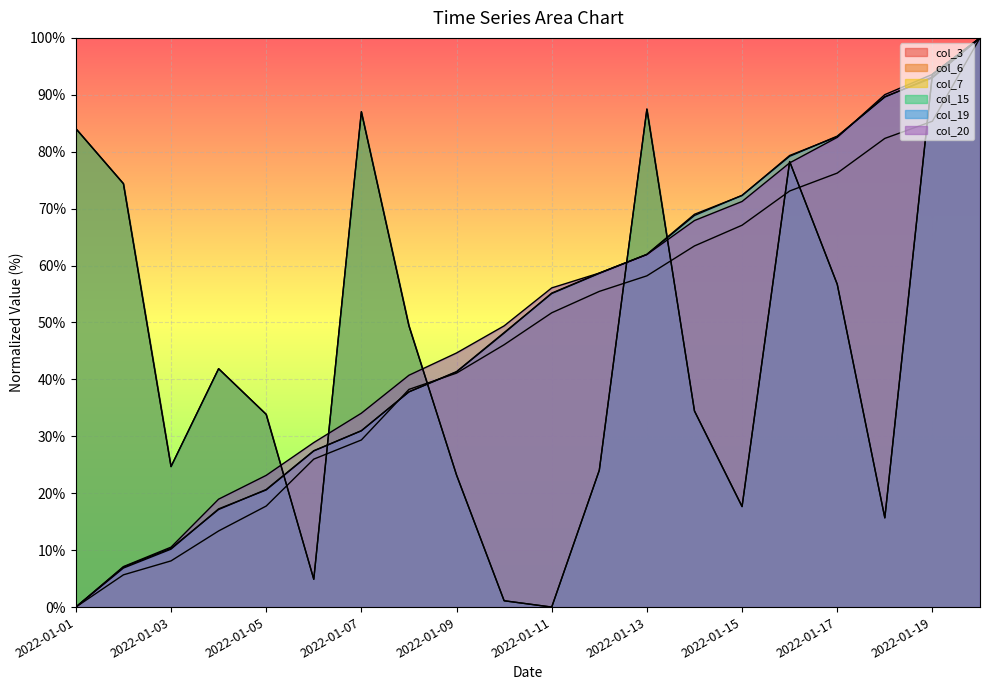

Which series has the largest range (max minus min)?

col_3